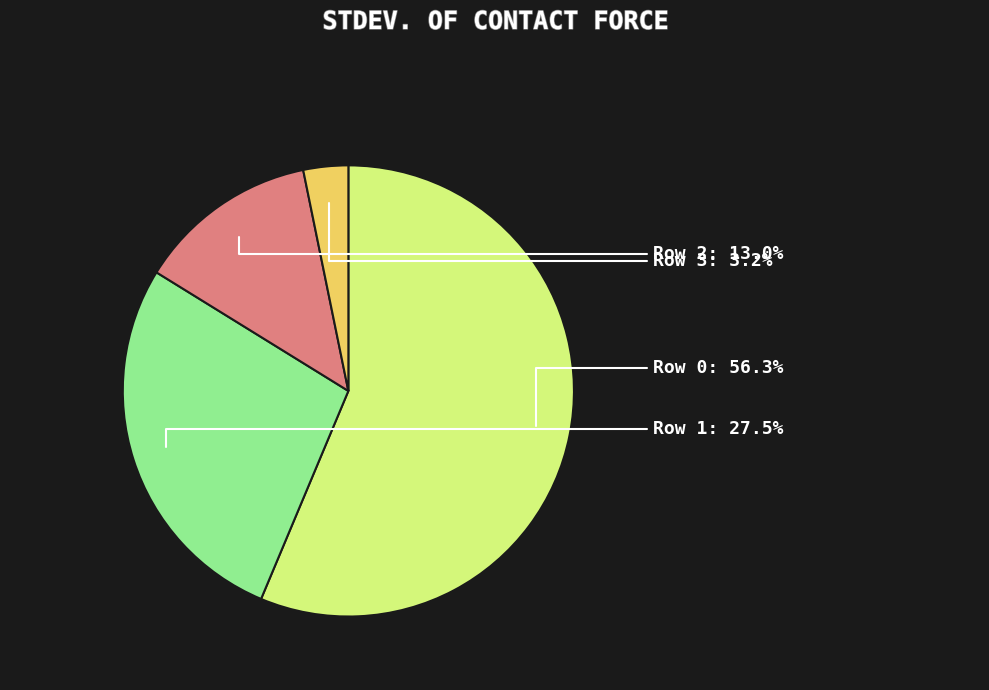

Is there a majority slice in this chart?

Yes